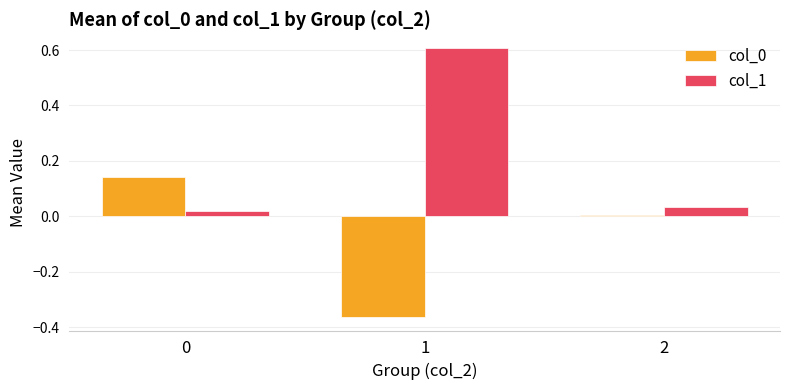

What is the difference between the maximum and second lowest values in the col_1 series?

0.6